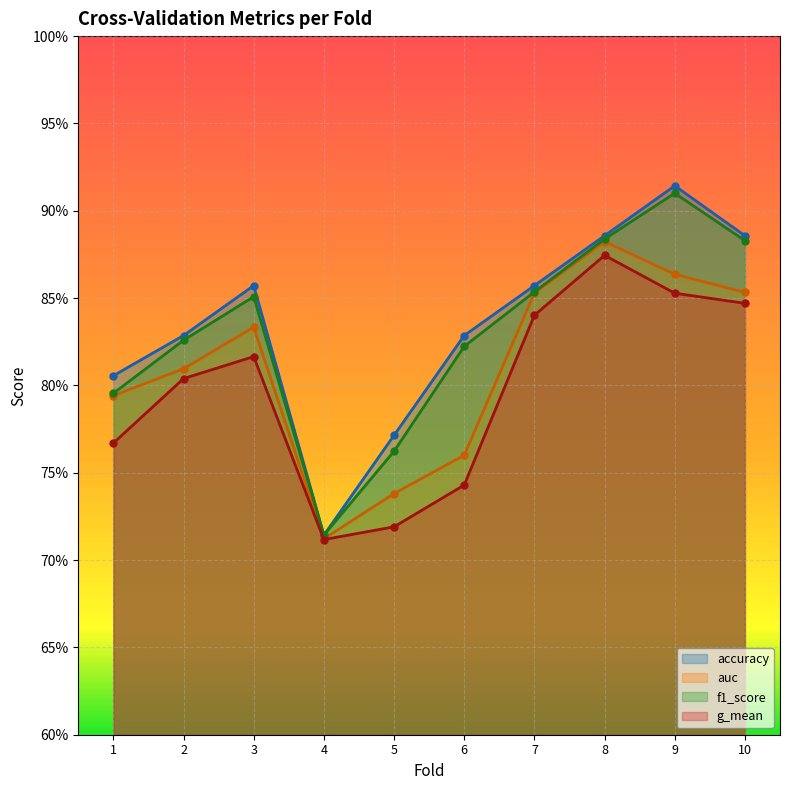

Reading left to right, list all the values displayed in this chart.

accuracy: 0.8	0.8	0.9	0.7	0.8	0.8	0.9	0.9	0.9	0.9
auc: 0.8	0.8	0.8	0.7	0.7	0.8	0.9	0.9	0.9	0.9
f1_score: 0.8	0.8	0.9	0.7	0.8	0.8	0.9	0.9	0.9	0.9
g_mean: 0.8	0.8	0.8	0.7	0.7	0.7	0.8	0.9	0.9	0.8